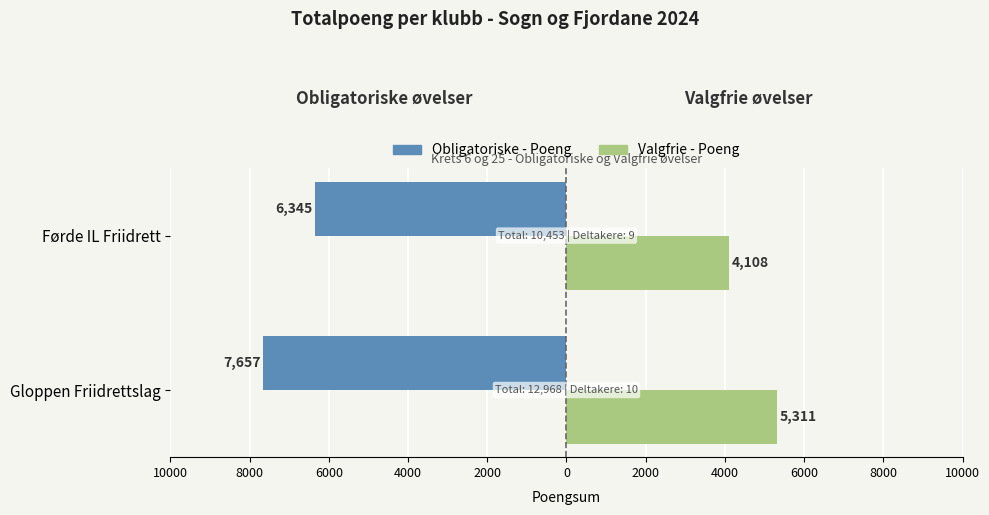

How many bars are there in total?

4